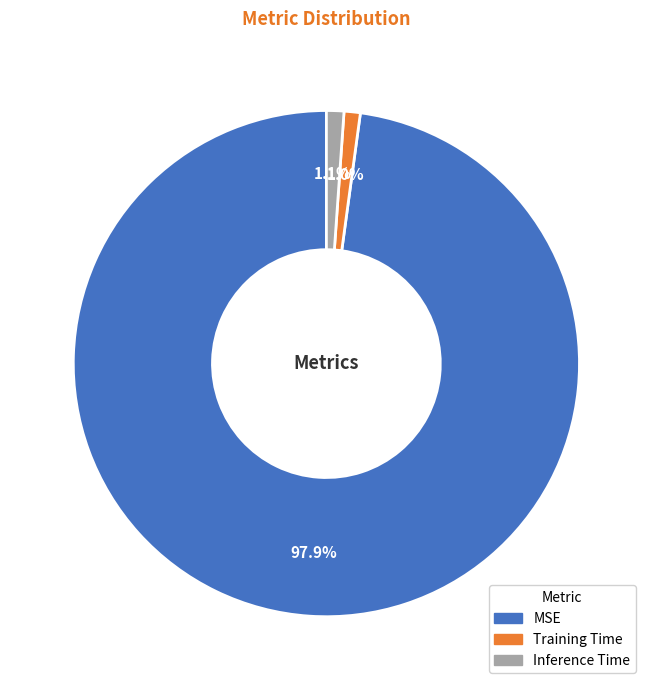

Does Training Time represent more than half of the total?

No